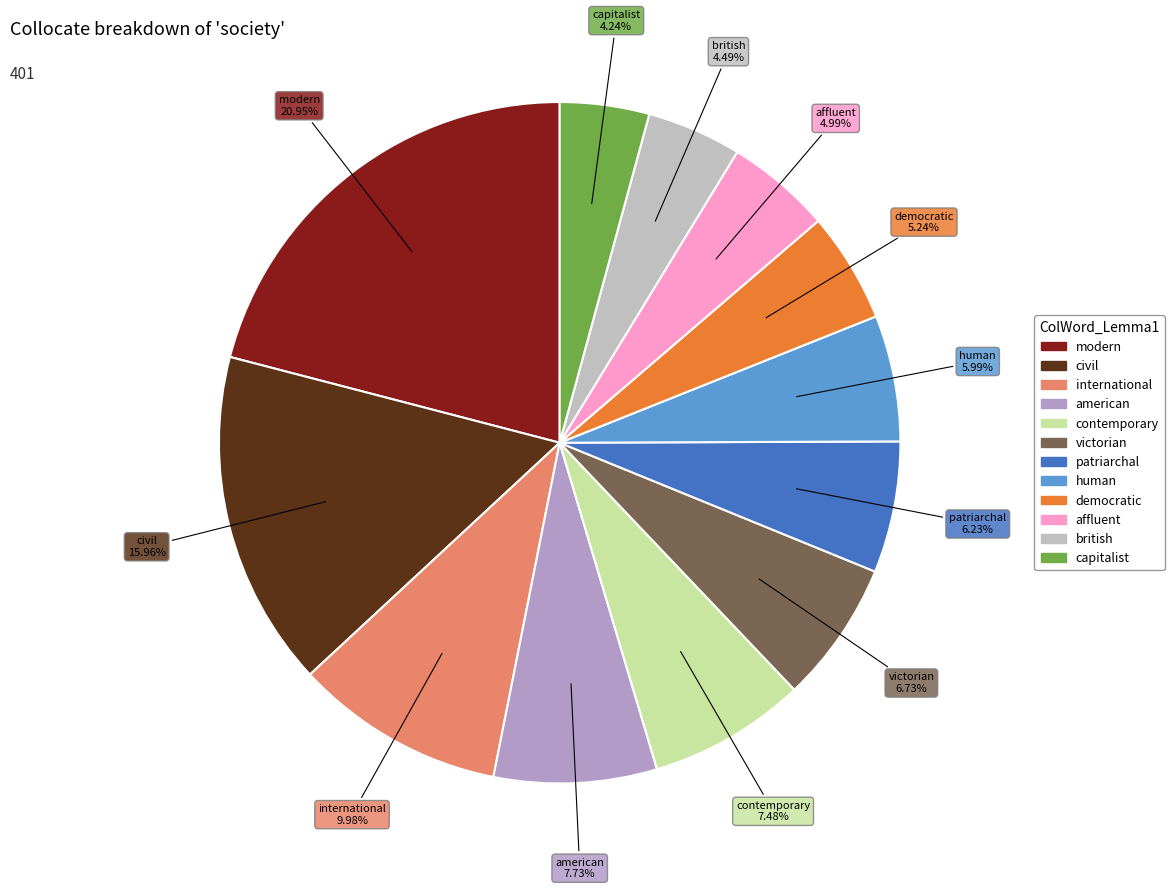

Which category has the biggest portion of the pie?

modern